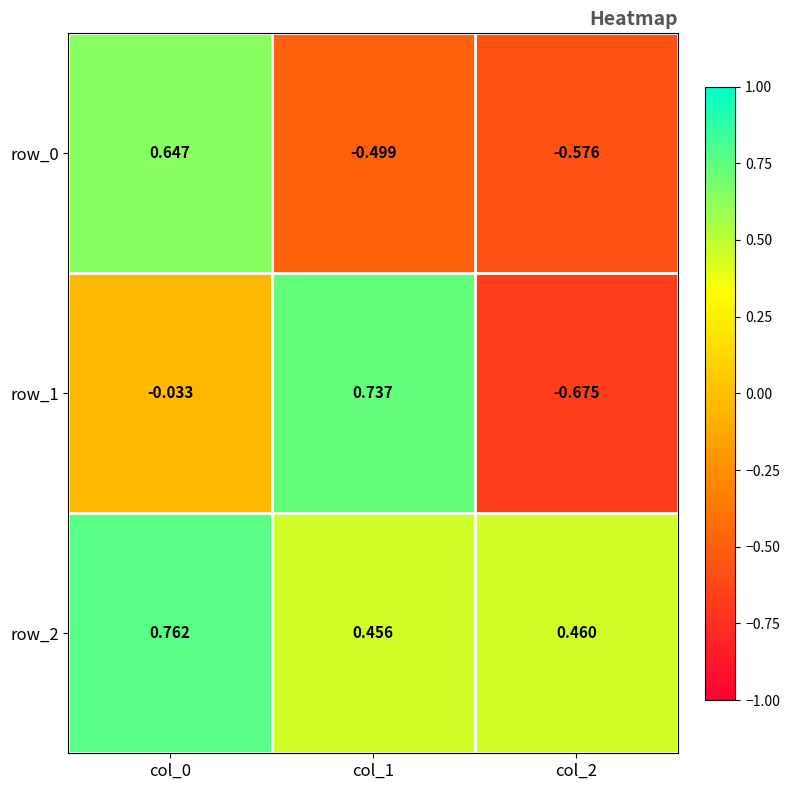

At how many categories does at least one series exceed 0?

3